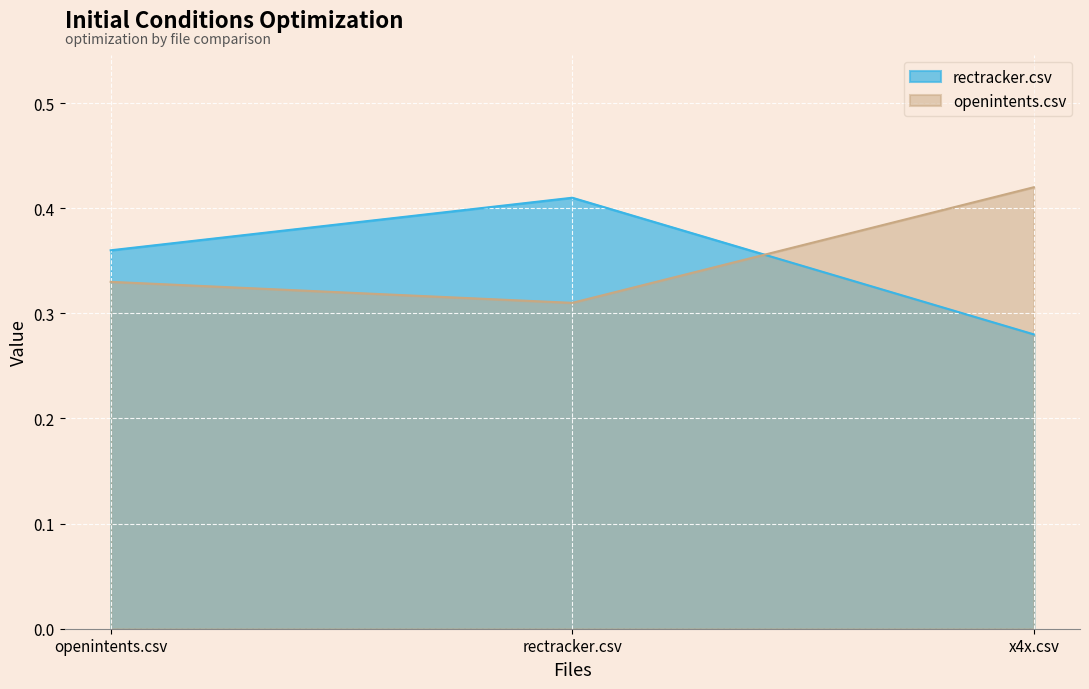

Which series changed the most between openintents.csv and x4x.csv?

openintents.csv